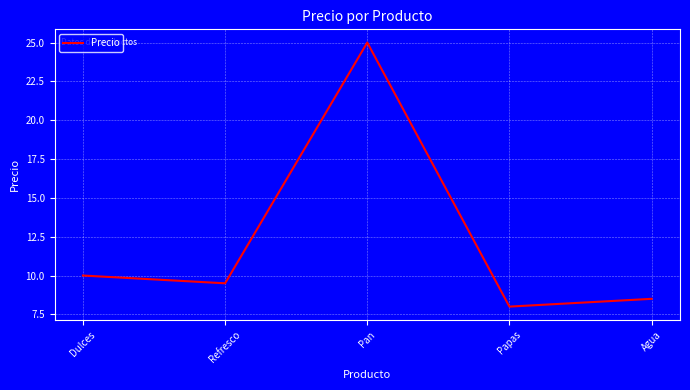

How many lines are shown in the chart?

1